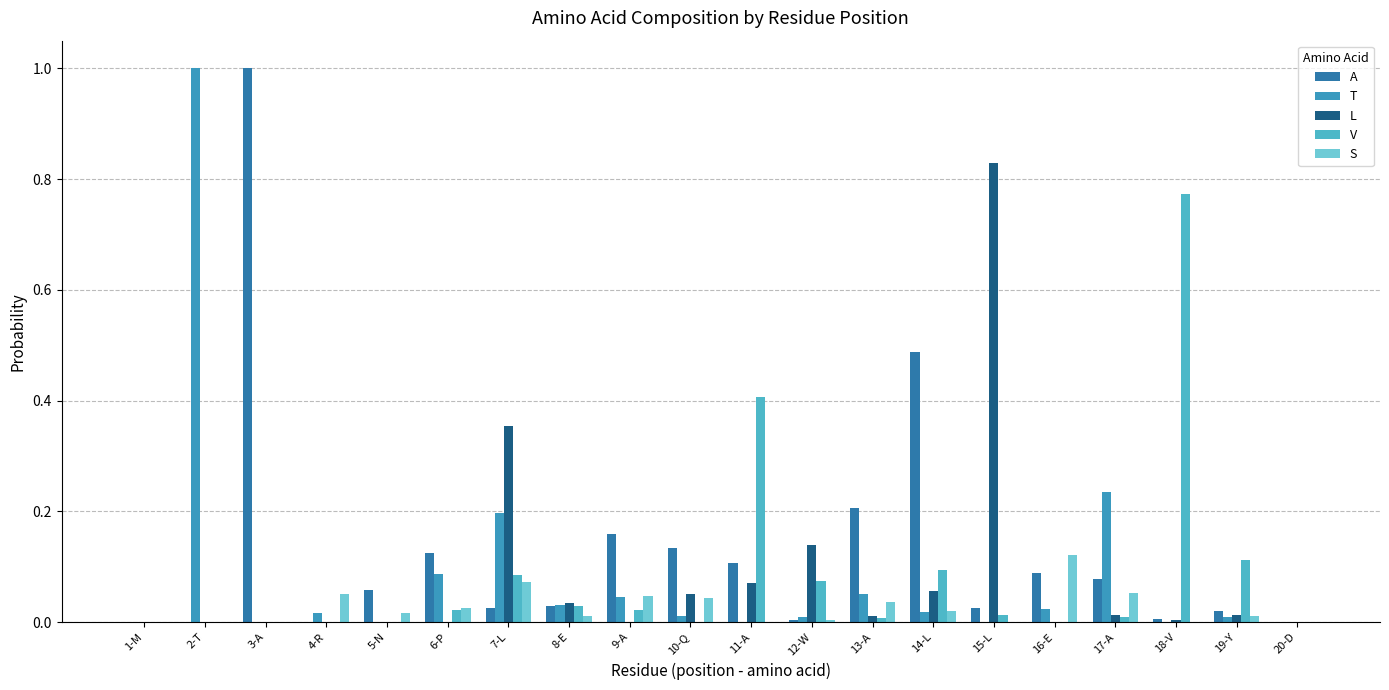

Count the number of data series in this chart.

5